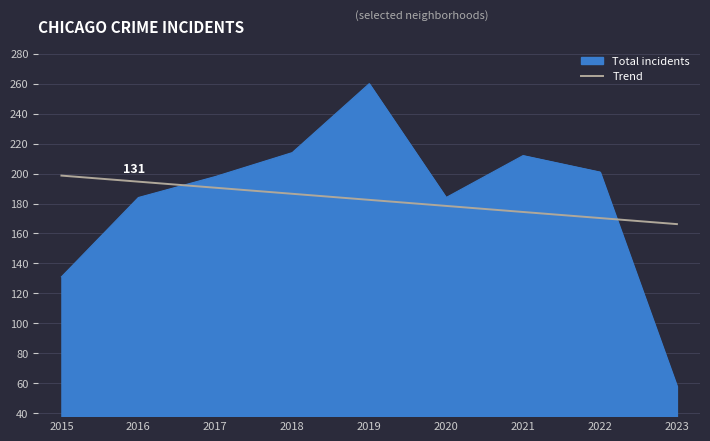

What value does the Total incidents series have at 2016?

184.0